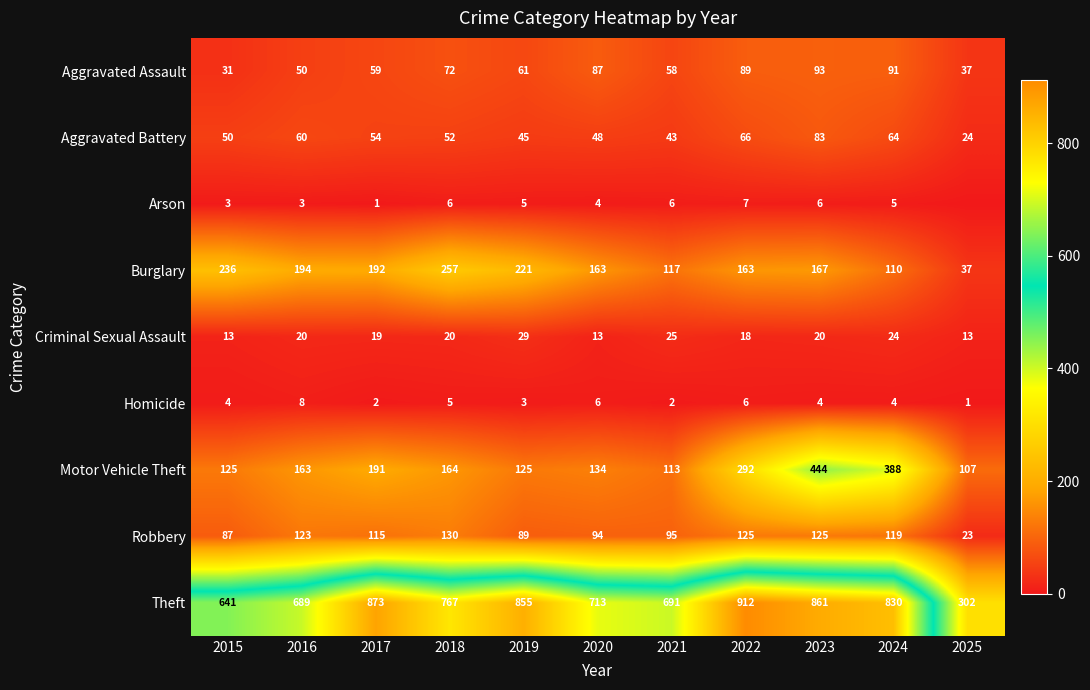

Rank the series at 2019 from highest to lowest value.

Theft, Burglary, Motor Vehicle Theft, Robbery, Aggravated Assault, Aggravated Battery, Criminal Sexual Assault, Arson, Homicide